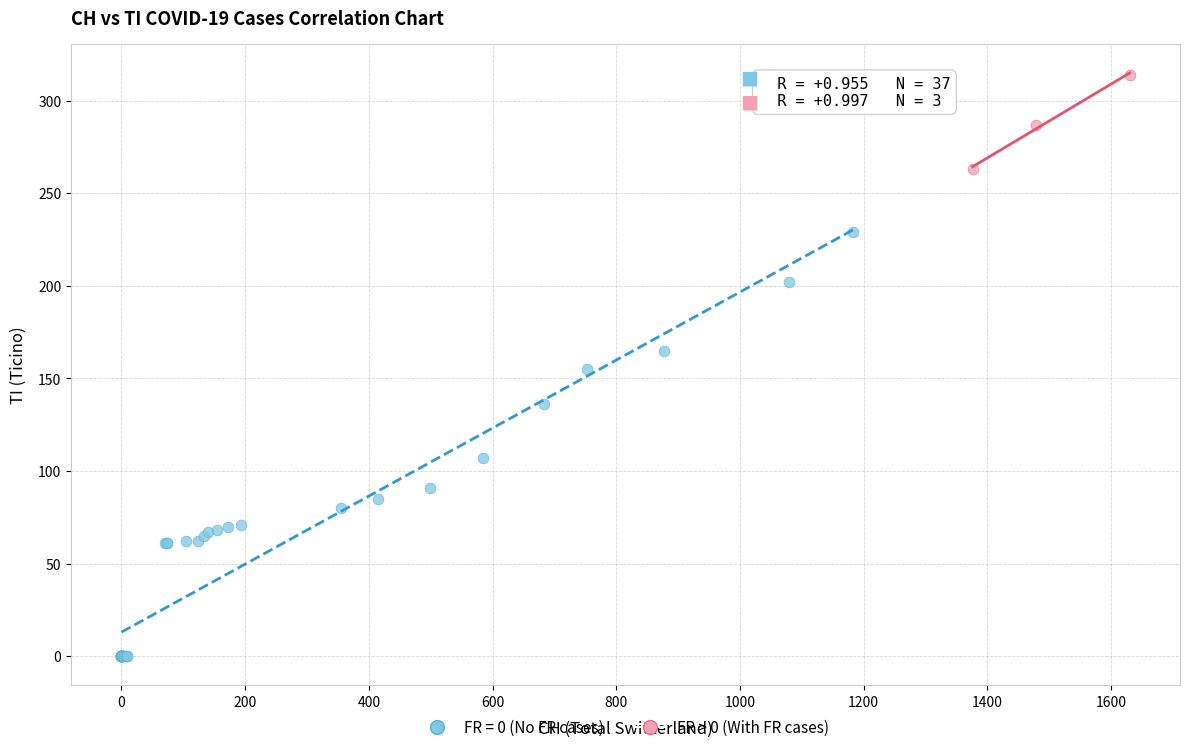

Which series has the largest Y range (max minus min)?

FR = 0 (No FR cases)